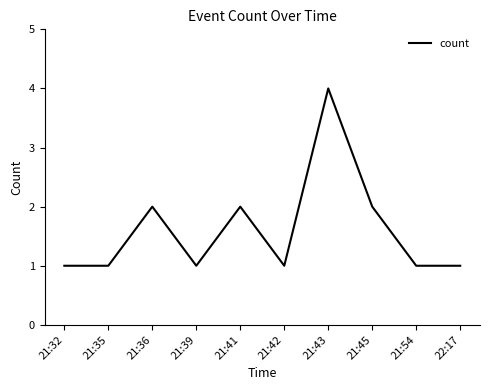

What is the minimum value shown in the chart?

1